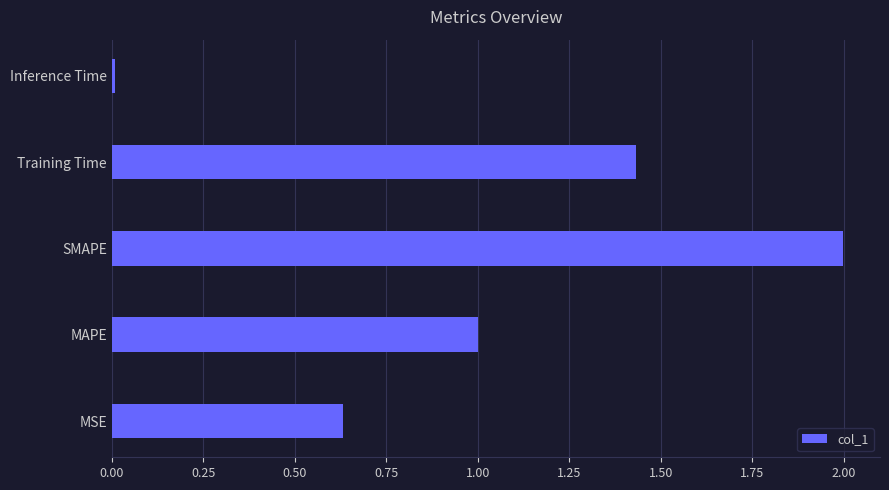

List the labels in order of value, smallest first.

Inference Time, MSE, MAPE, Training Time, SMAPE